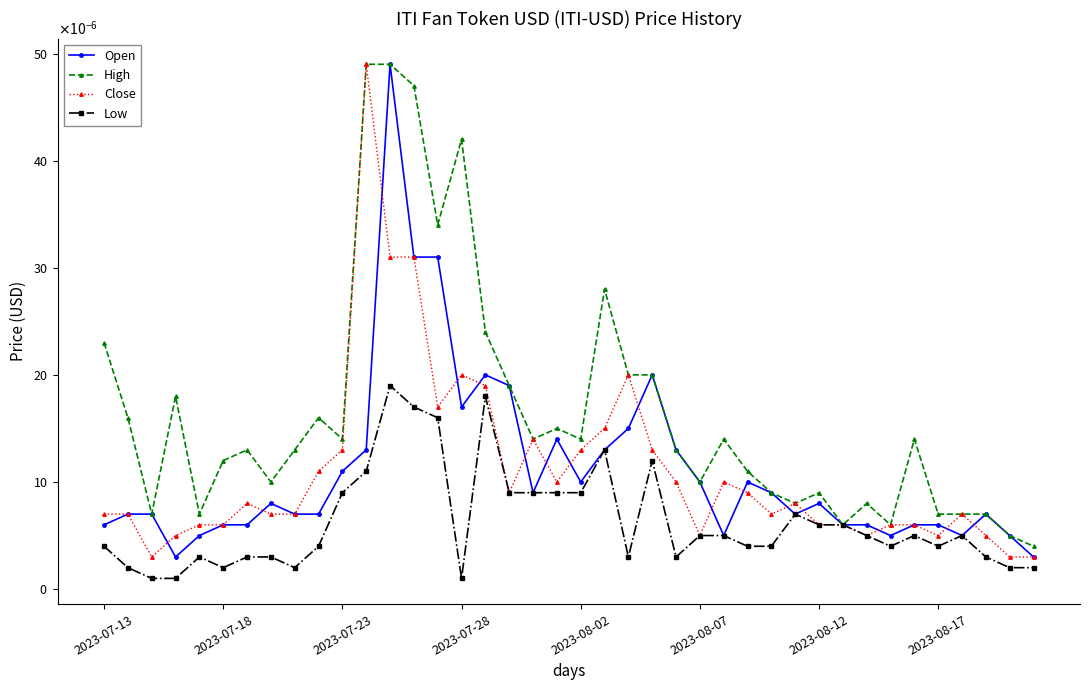

What are all the series names shown in the legend?

Open, High, Close, Low